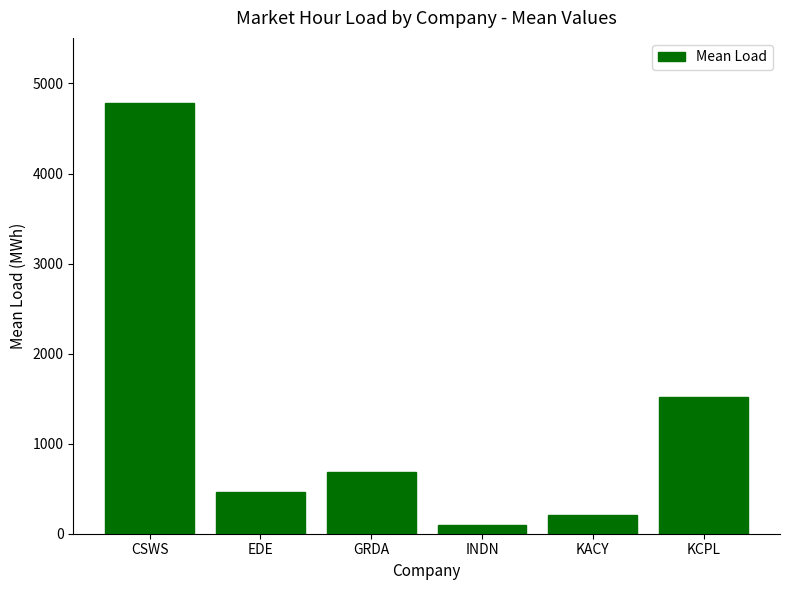

Rank the categories by value from highest to lowest.

CSWS, KCPL, GRDA, EDE, KACY, INDN